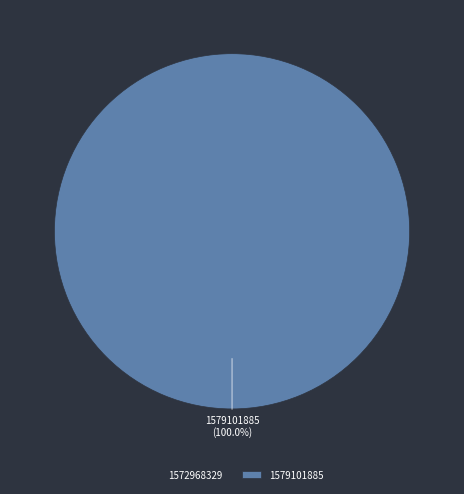

To the nearest percent, what is the combined percentage of 1572968329 and 1579101885?

100%